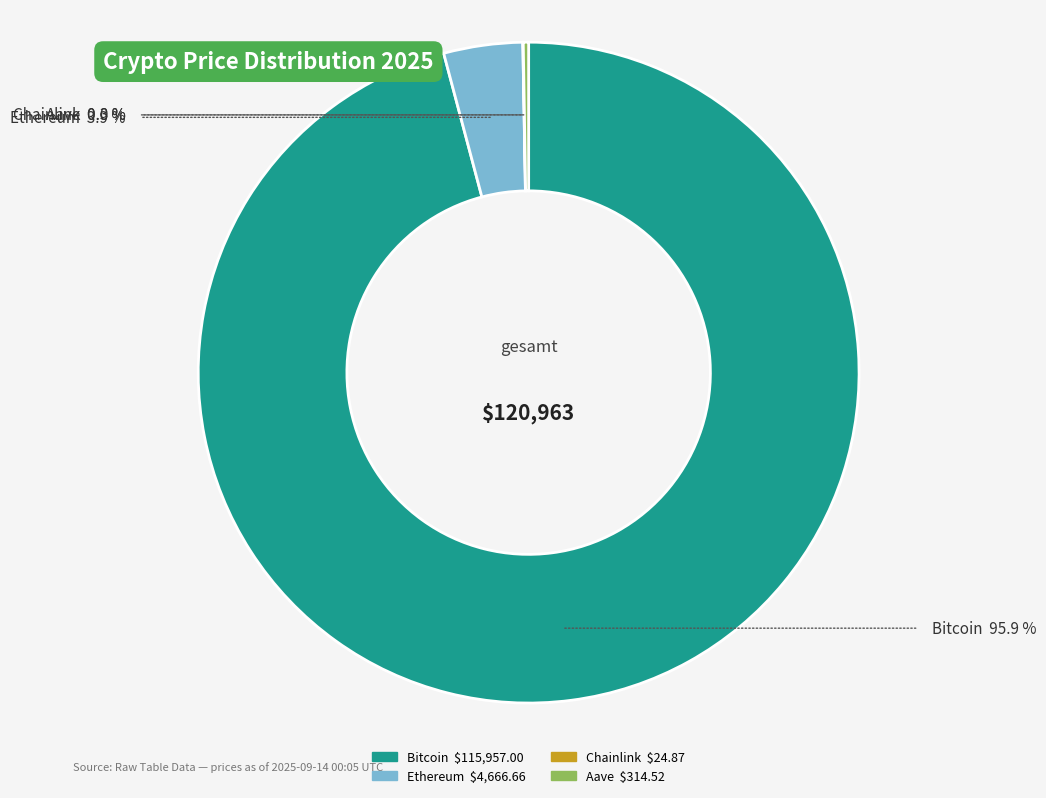

True or false: Ethereum accounts for 4% of the total.

True